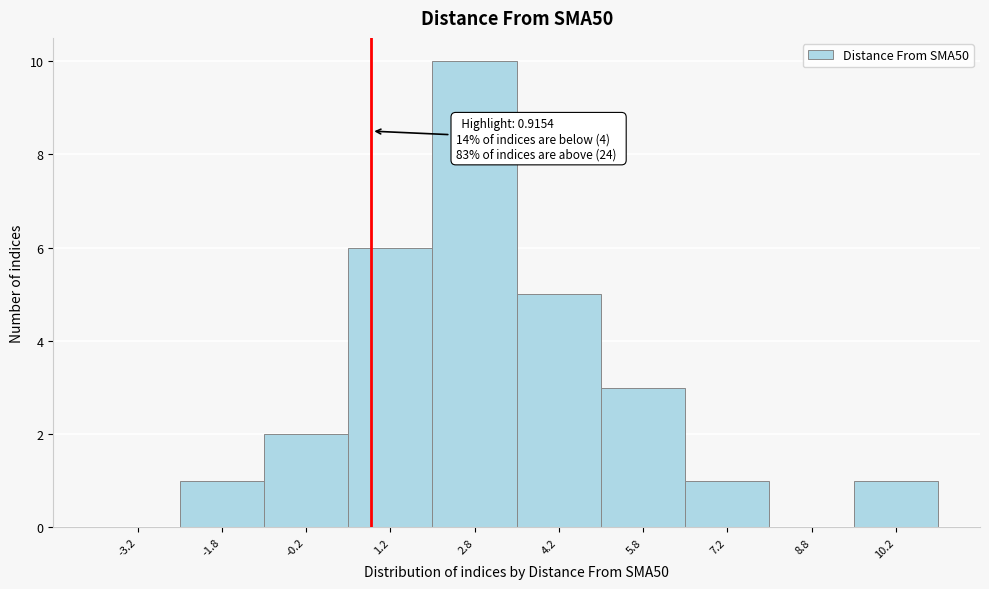

Over which range of the x-axis is the bar tallest?

2.0 to 3.5